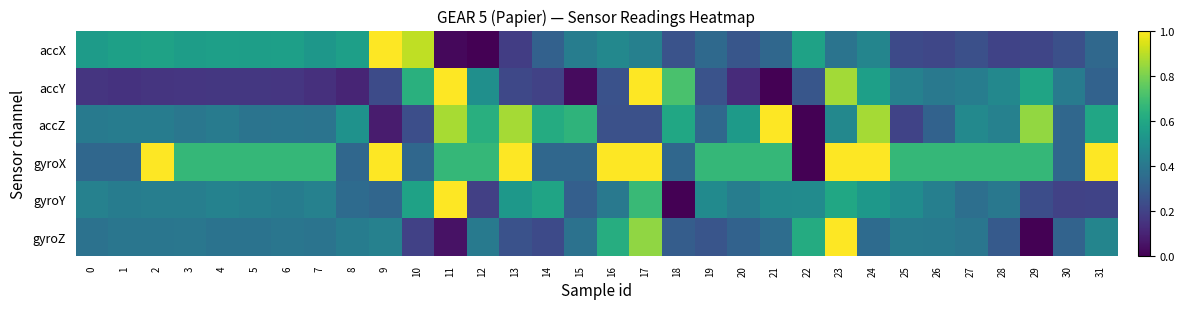

Reading left to right, extract all data points from this chart.

accX: 0=0.5	1=0.6	2=0.6	3=0.6	4=0.6	5=0.6	6=0.6	7=0.5	8=0.6	9=1.0	10=0.9	11=0.0	12=0.0	13=0.2	14=0.3	15=0.4	16=0.5	17=0.4	18=0.3	19=0.3	20=0.3	21=0.3	22=0.6	23=0.4	24=0.5	25=0.2	26=0.2	27=0.2	28=0.2	29=0.2	30=0.2	31=0.3
accY: 0=0.2	1=0.1	2=0.2	3=0.2	4=0.2	5=0.2	6=0.2	7=0.1	8=0.1	9=0.2	10=0.6	11=1.0	12=0.5	13=0.2	14=0.2	15=0.0	16=0.3	17=1.0	18=0.7	19=0.3	20=0.1	21=0.0	22=0.3	23=0.9	24=0.6	25=0.4	26=0.4	27=0.4	28=0.5	29=0.6	30=0.4	31=0.3
accZ: 0=0.4	1=0.4	2=0.4	3=0.4	4=0.4	5=0.4	6=0.4	7=0.4	8=0.5	9=0.1	10=0.2	11=0.9	12=0.6	13=0.9	14=0.6	15=0.6	16=0.2	17=0.2	18=0.6	19=0.3	20=0.5	21=1.0	22=0.0	23=0.5	24=0.9	25=0.2	26=0.3	27=0.5	28=0.4	29=0.8	30=0.3	31=0.6
gyroX: 0=0.3	1=0.3	2=1.0	3=0.7	4=0.7	5=0.7	6=0.7	7=0.7	8=0.3	9=1.0	10=0.3	11=0.7	12=0.7	13=1.0	14=0.3	15=0.3	16=1.0	17=1.0	18=0.3	19=0.7	20=0.7	21=0.7	22=0.0	23=1.0	24=1.0	25=0.7	26=0.7	27=0.7	28=0.7	29=0.7	30=0.3	31=1.0
gyroY: 0=0.4	1=0.4	2=0.4	3=0.4	4=0.4	5=0.4	6=0.4	7=0.4	8=0.3	9=0.3	10=0.6	11=1.0	12=0.2	13=0.5	14=0.6	15=0.3	16=0.4	17=0.7	18=0.0	19=0.5	20=0.4	21=0.5	22=0.5	23=0.6	24=0.5	25=0.5	26=0.4	27=0.4	28=0.4	29=0.2	30=0.2	31=0.2
gyroZ: 0=0.4	1=0.4	2=0.4	3=0.4	4=0.4	5=0.4	6=0.4	7=0.4	8=0.4	9=0.4	10=0.2	11=0.0	12=0.4	13=0.3	14=0.2	15=0.4	16=0.6	17=0.8	18=0.3	19=0.3	20=0.3	21=0.4	22=0.6	23=1.0	24=0.3	25=0.4	26=0.4	27=0.4	28=0.3	29=0.0	30=0.3	31=0.5